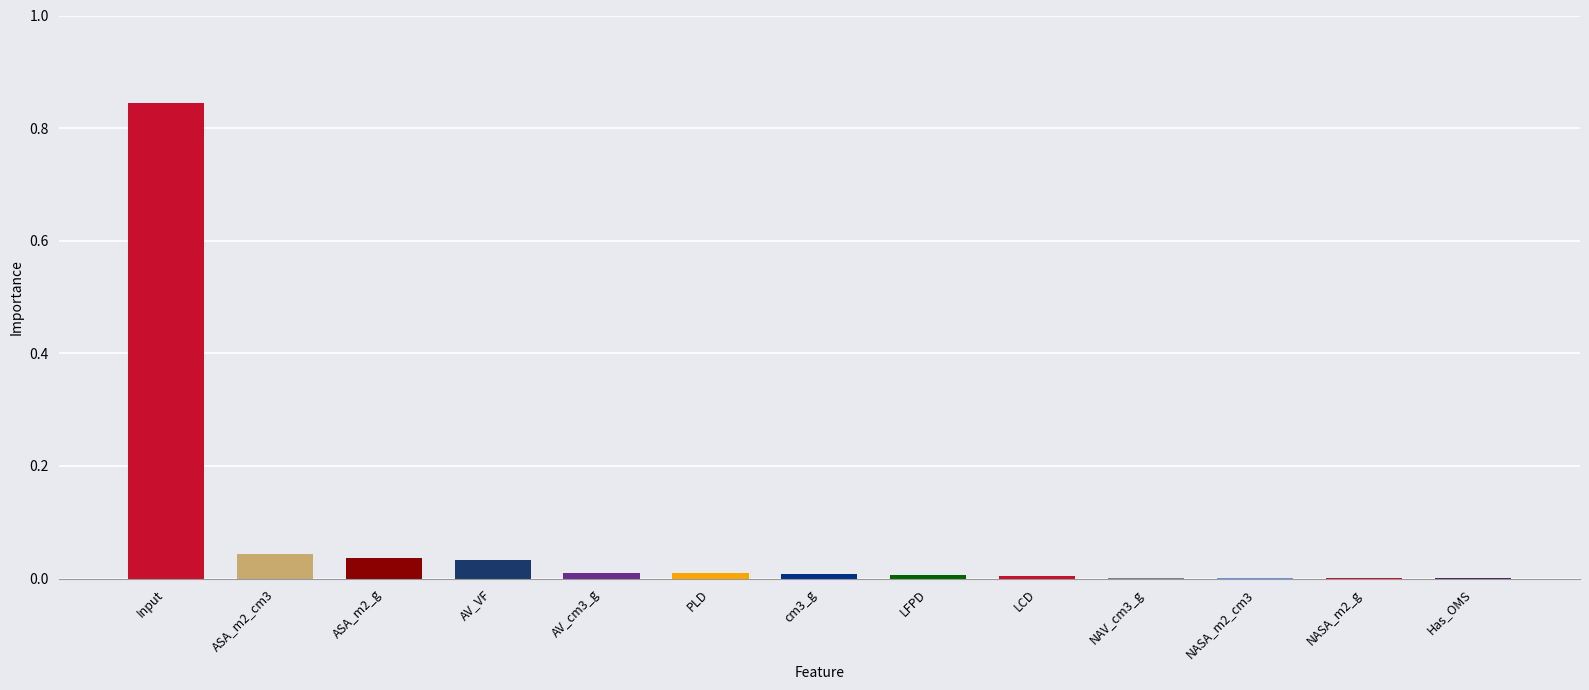

Which category has the highest value across all series?

Input